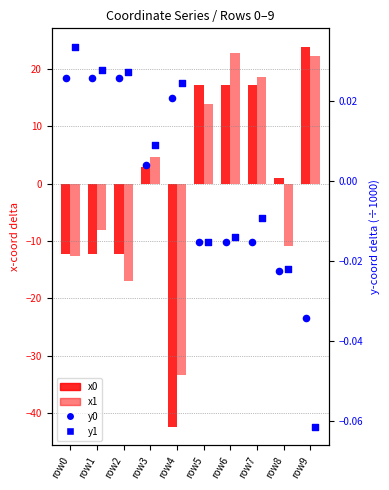

Which series has the largest total across all categories?

x0